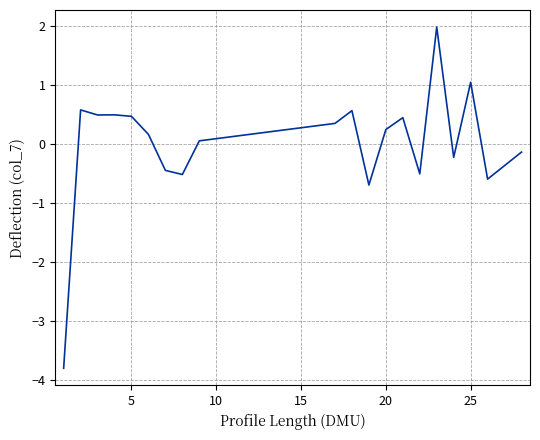

What is the difference between the maximum and minimum values?

5.8